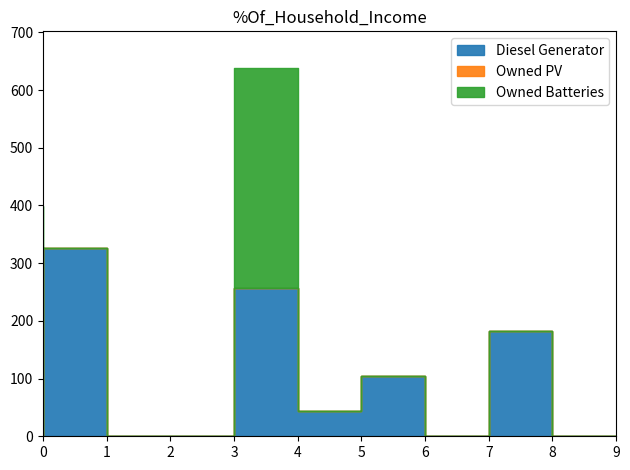

What are all the series names shown in the legend?

Diesel Generator, Owned PV, Owned Batteries